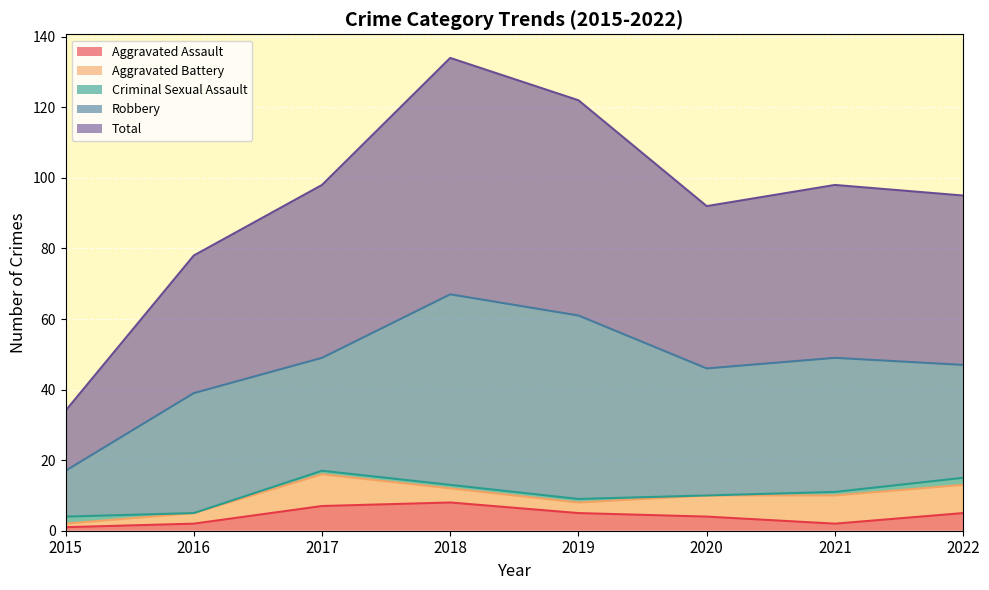

What is the highest value of the Aggravated Assault series?

8